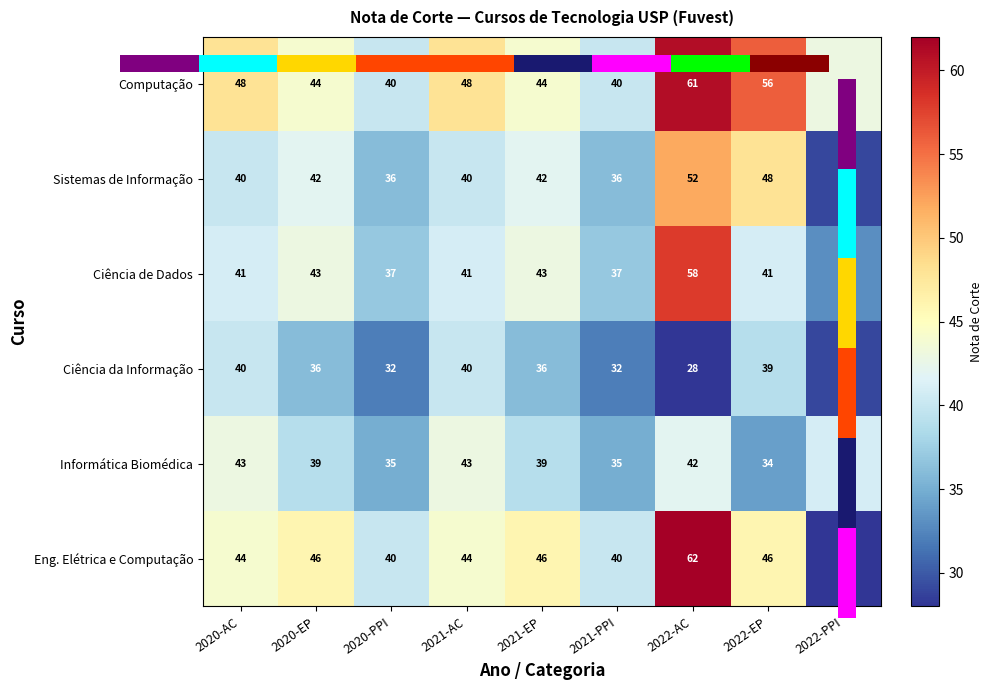

What is the sum of the Sistemas de Informação values at 2020-EP and 2022-PPI?

71